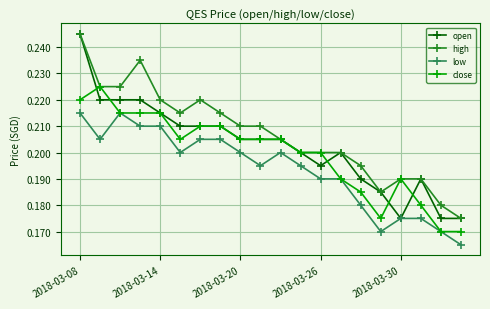

True or false: open has more than 0 points higher than both neighbors.

True